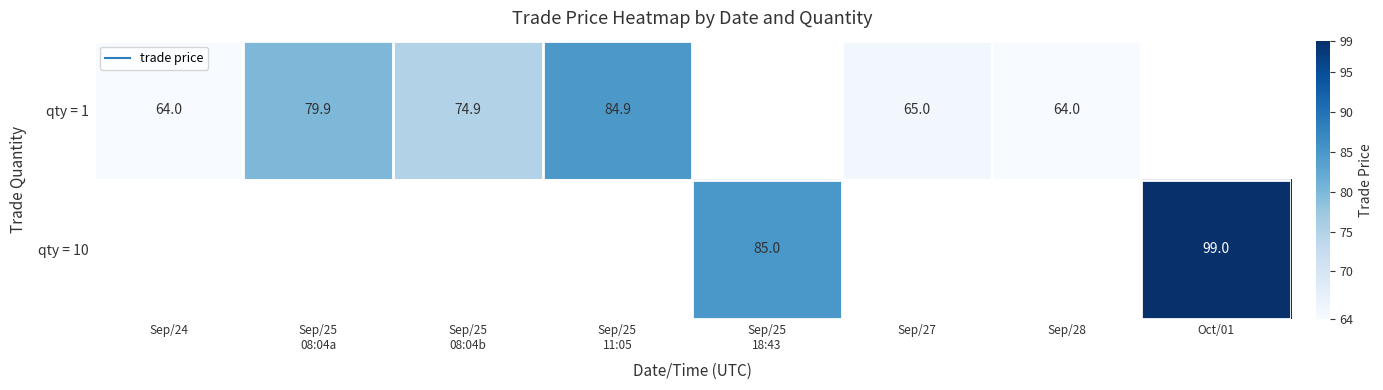

The qty = 1 series shows 144.6 at Sep/25 11:05. True or false?

False